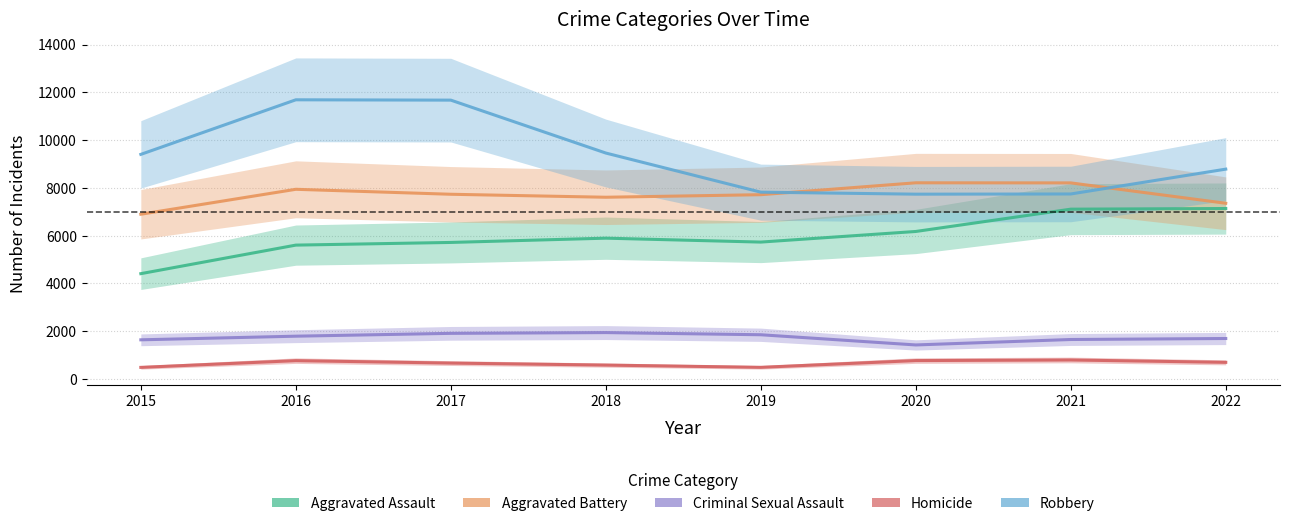

How many values in the Homicide series exceed 699?

3